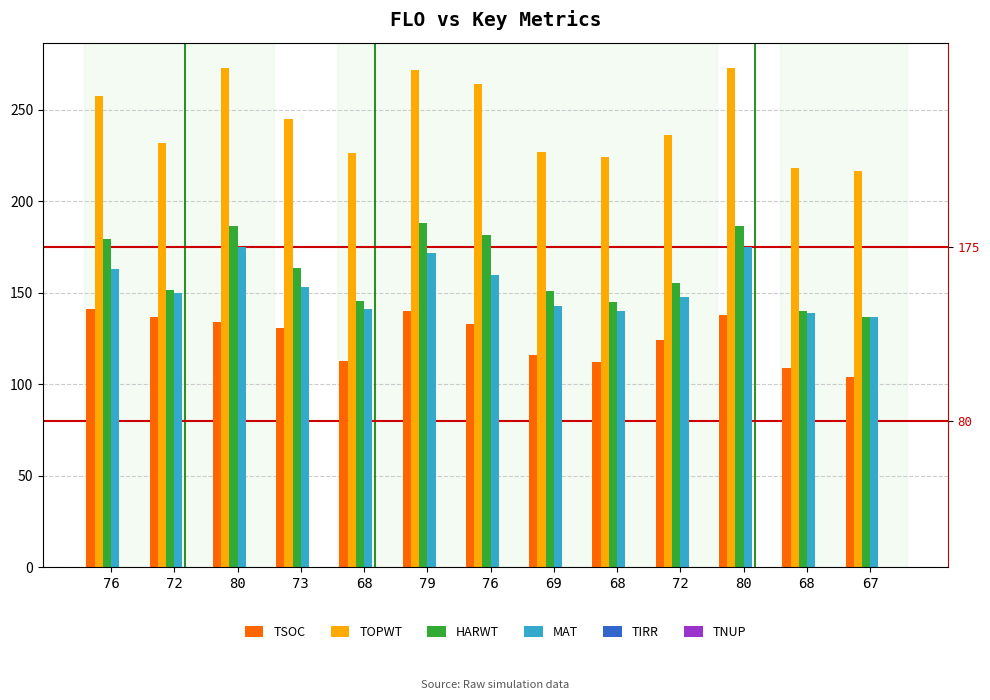

The MAT series shows 66.5 at 68. True or false?

False